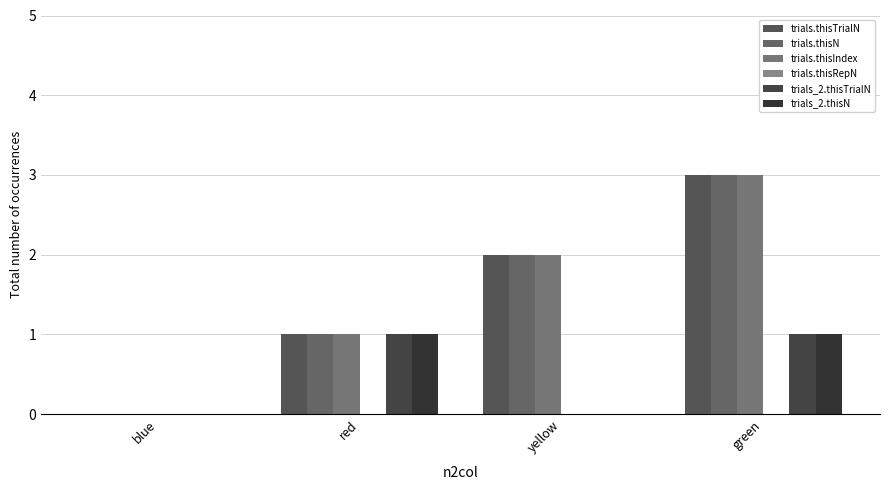

Count the number of categories in the chart.

4